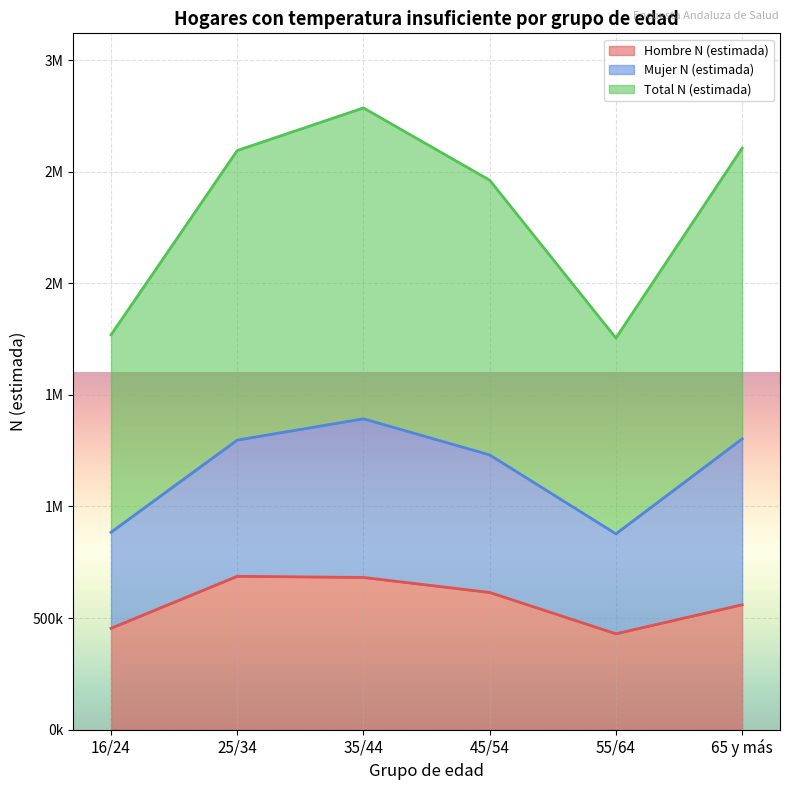

Does the chart display data point markers on the line(s)?

No